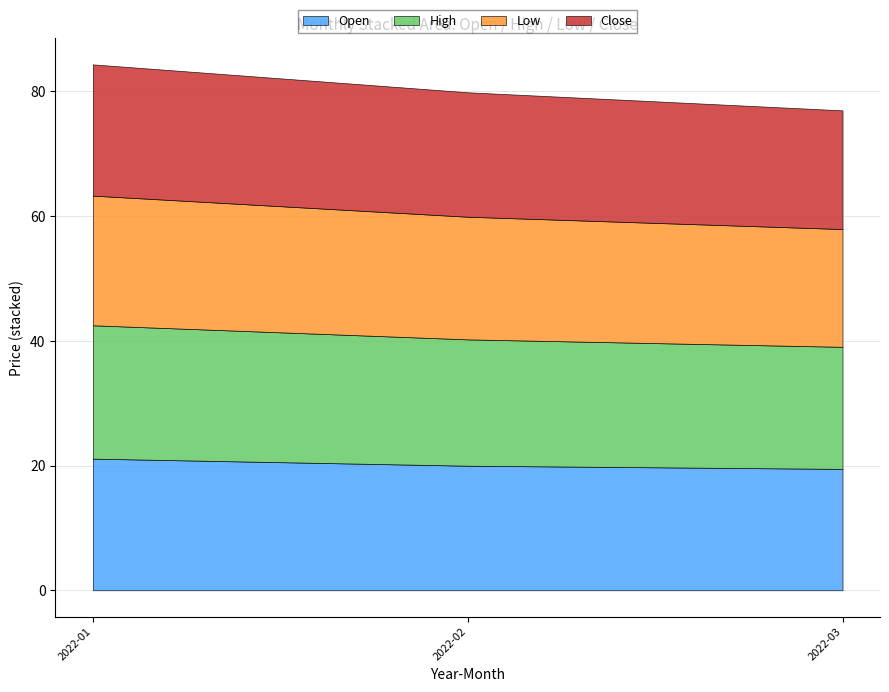

What is the lowest value of the Open series?

19.5